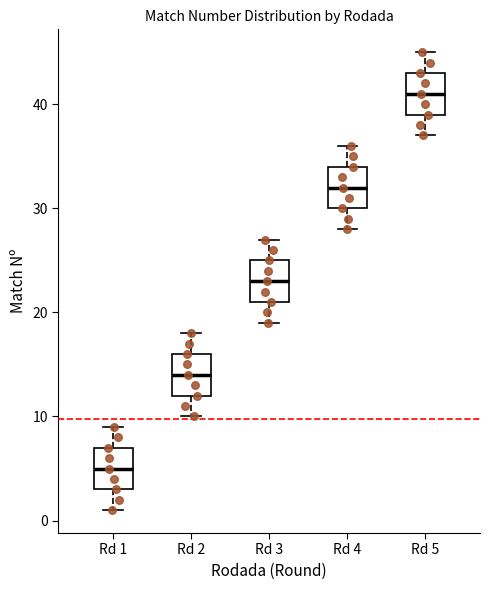

Reading left to right, read every box against the y-axis: the position of its median line, the range the box covers, and the ends of its whiskers. The values are not printed on the chart, so give them approximately, as read against the axis.

Rd 1: median 5, box 3 to 7, whiskers 1 to 9
Rd 2: median 14, box 12 to 16, whiskers 10 to 18
Rd 3: median 23, box 21 to 25, whiskers 19 to 27
Rd 4: median 32, box 30 to 34, whiskers 28 to 36
Rd 5: median 41, box 39 to 43, whiskers 37 to 45